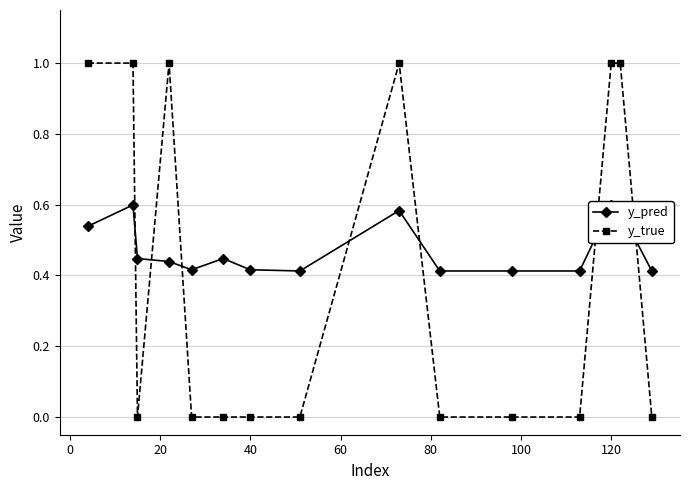

What is the value of the y_pred point at the 1st from the left?

0.5